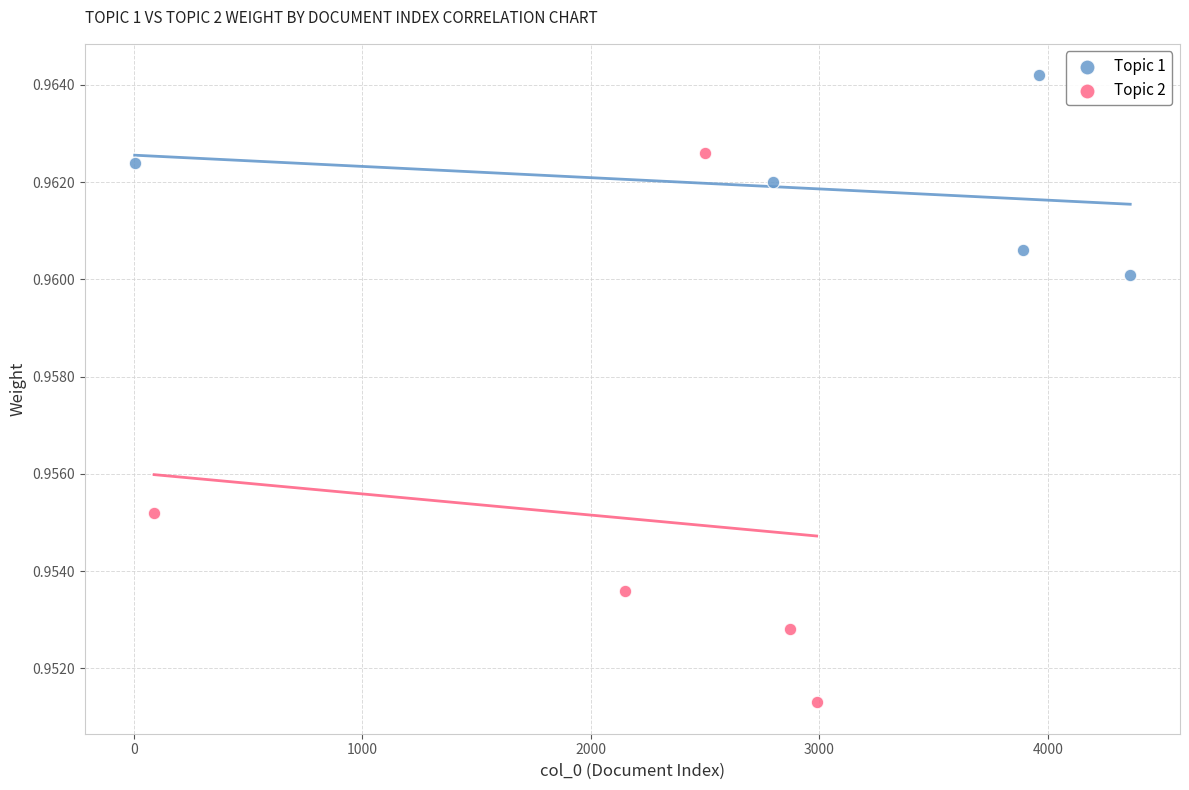

Which series has the largest Y range (max minus min)?

Topic 2